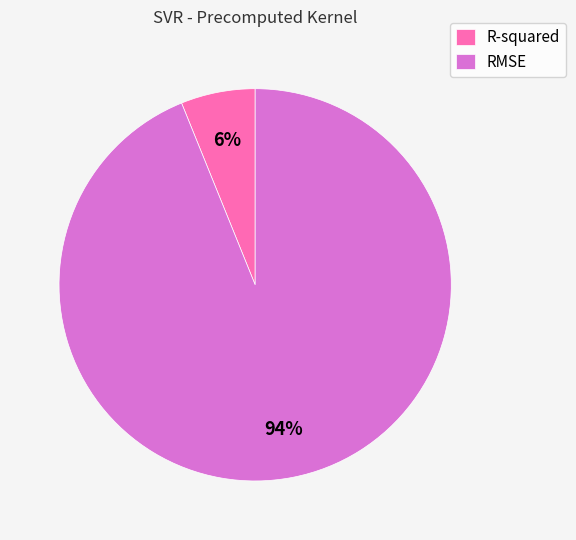

Does R-squared represent more than half of the total?

No